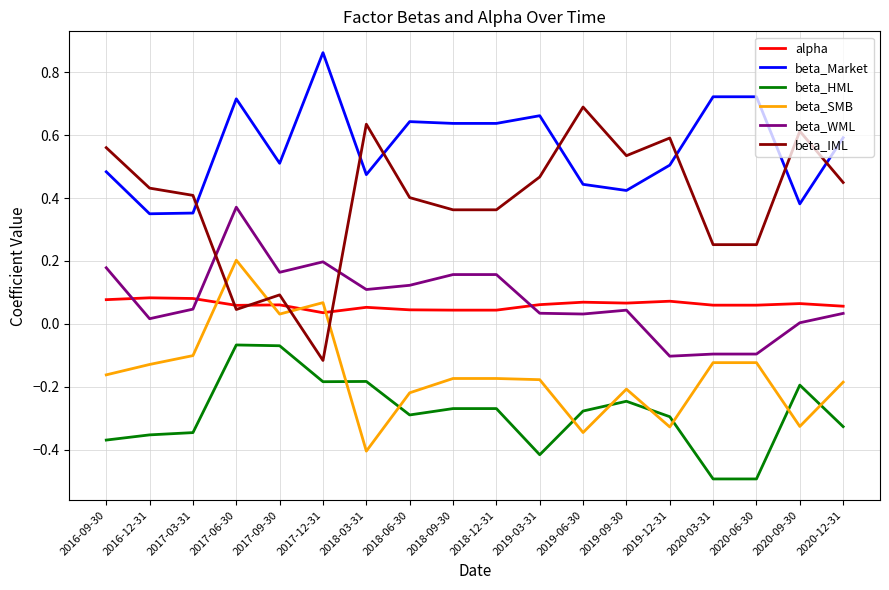

What is the minimum value shown in the chart?

-0.5